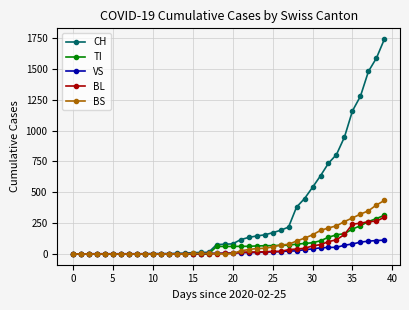

At how many categories does at least one series exceed 714?

8